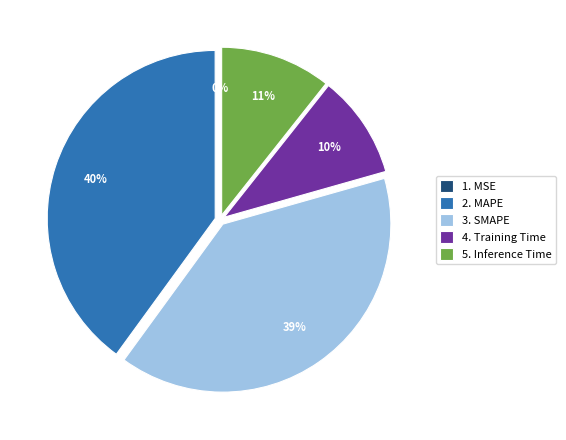

The 3. SMAPE slice represents 45% of the pie. True or false?

False